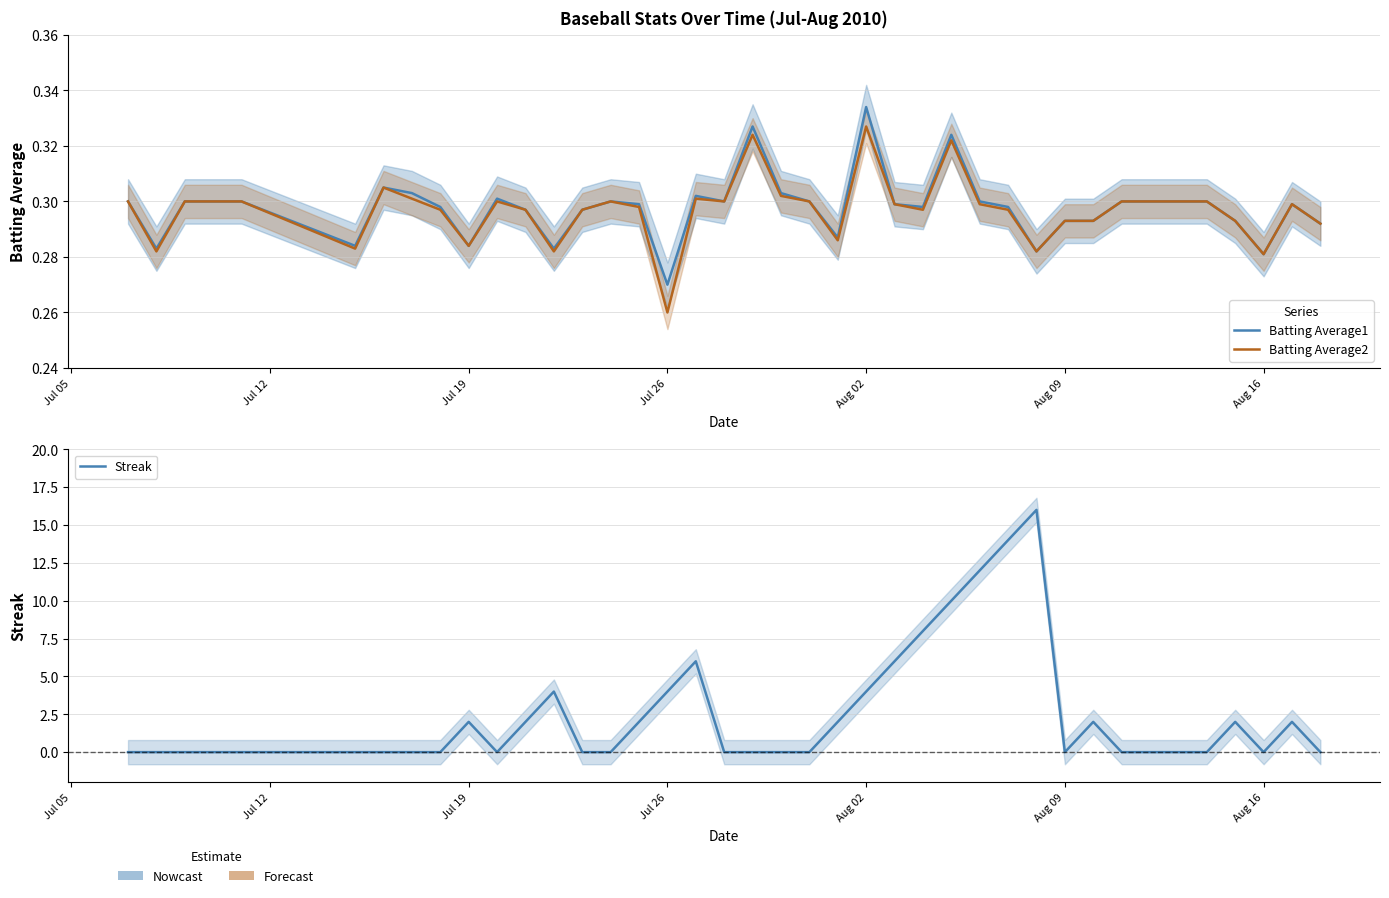

How many data points does each series have?

40